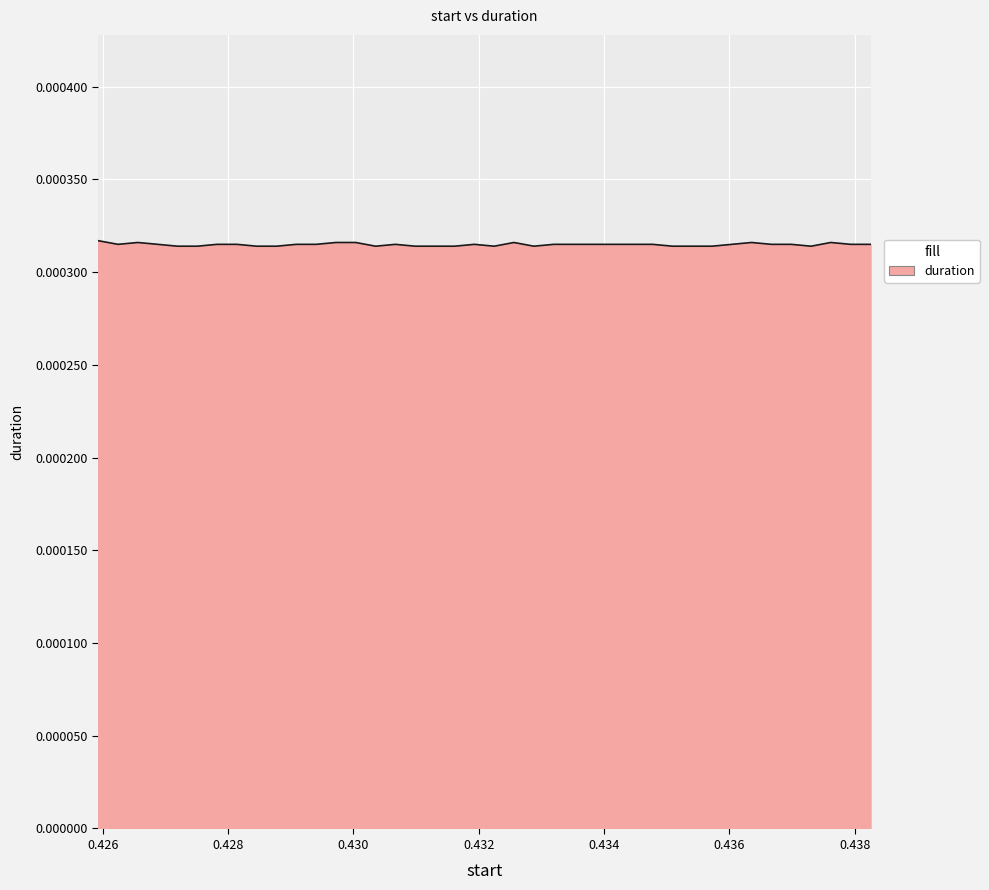

How many points are lower than both their immediate neighbors (excluding endpoints)?

5